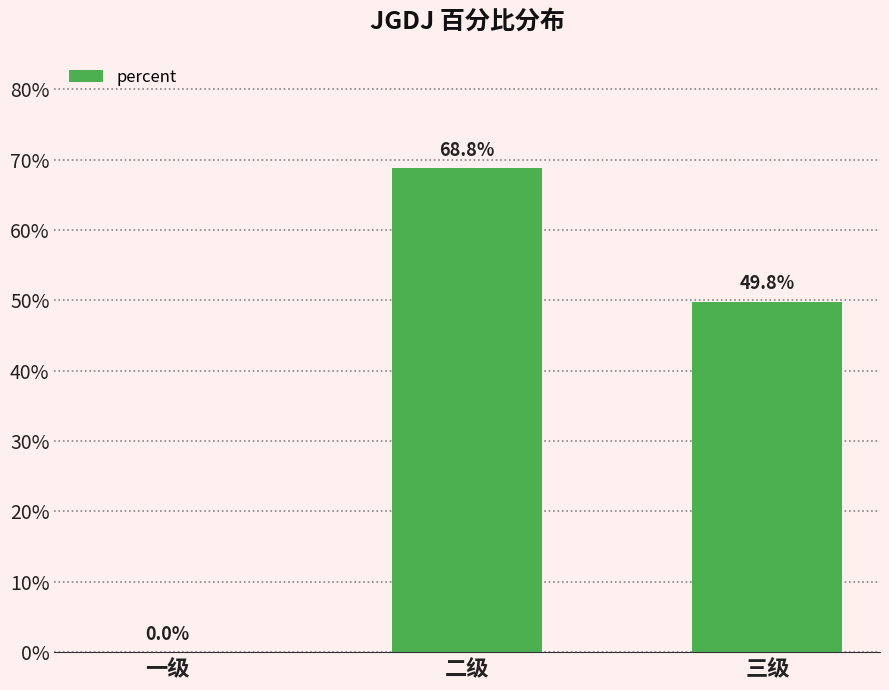

Are the bars horizontal?

No